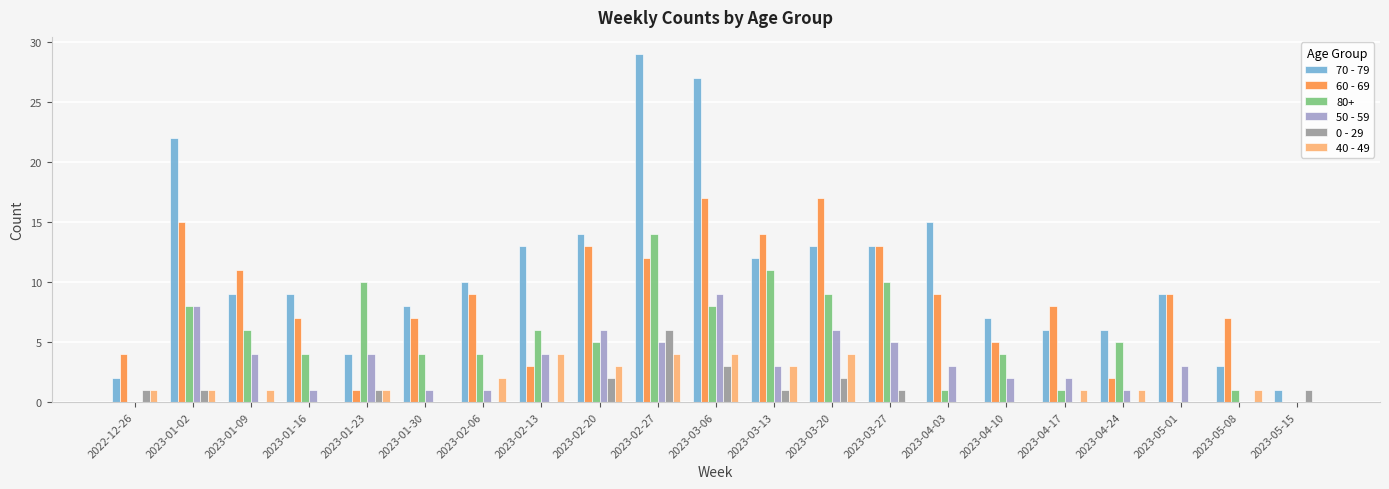

Are the bars grouped side by side (vs. stacked)?

Yes